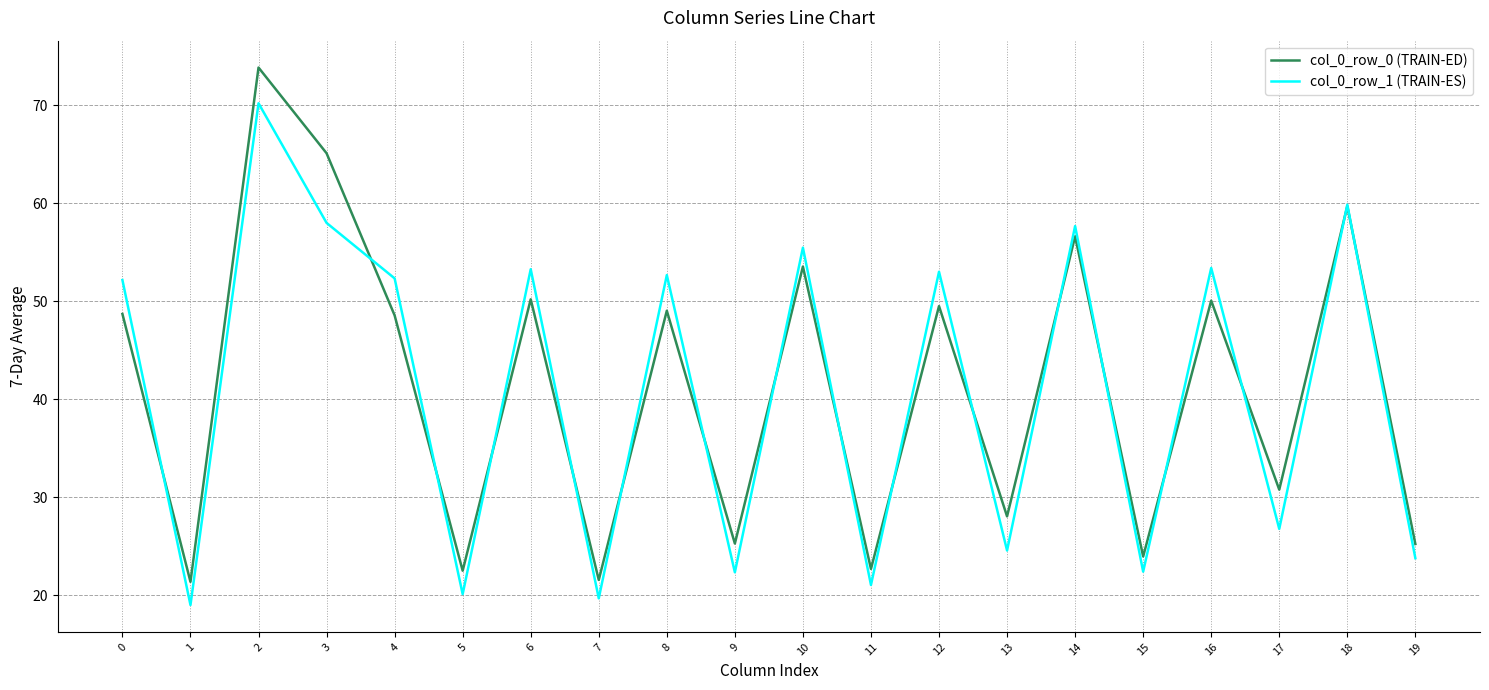

What value does the col_0_row_0 (TRAIN-ED) series have at 7?

21.6